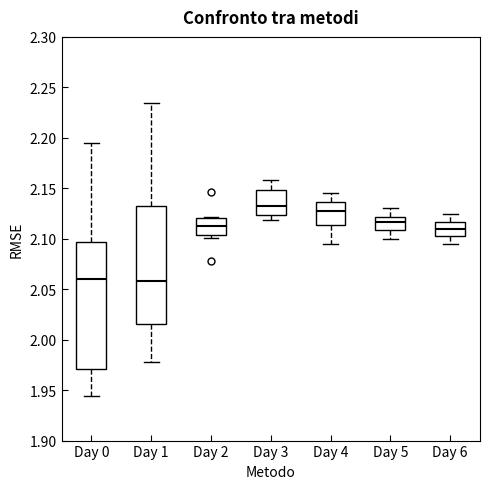

Which box is the tallest, from its lower edge to its upper edge?

Day 0